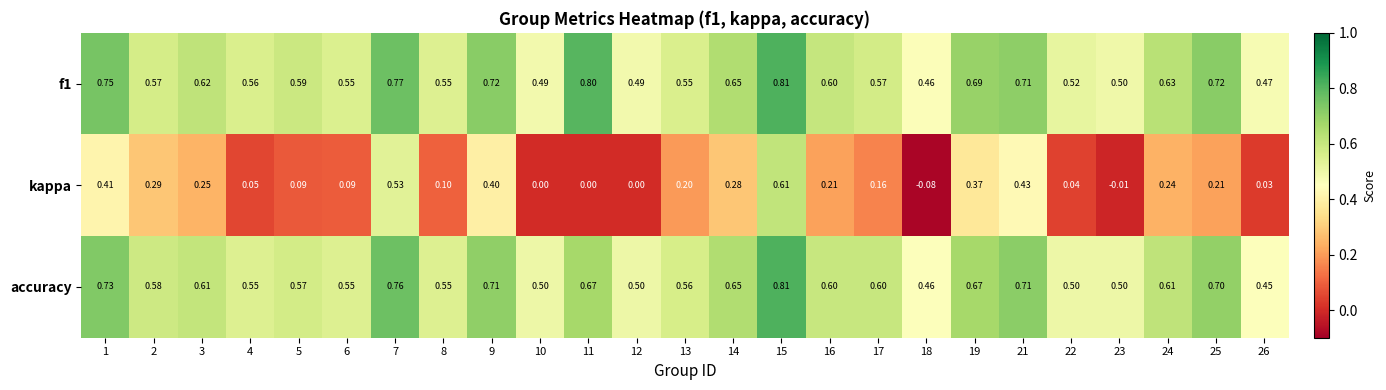

Is the value of accuracy at 2 greater than the value of kappa at 8?

Yes